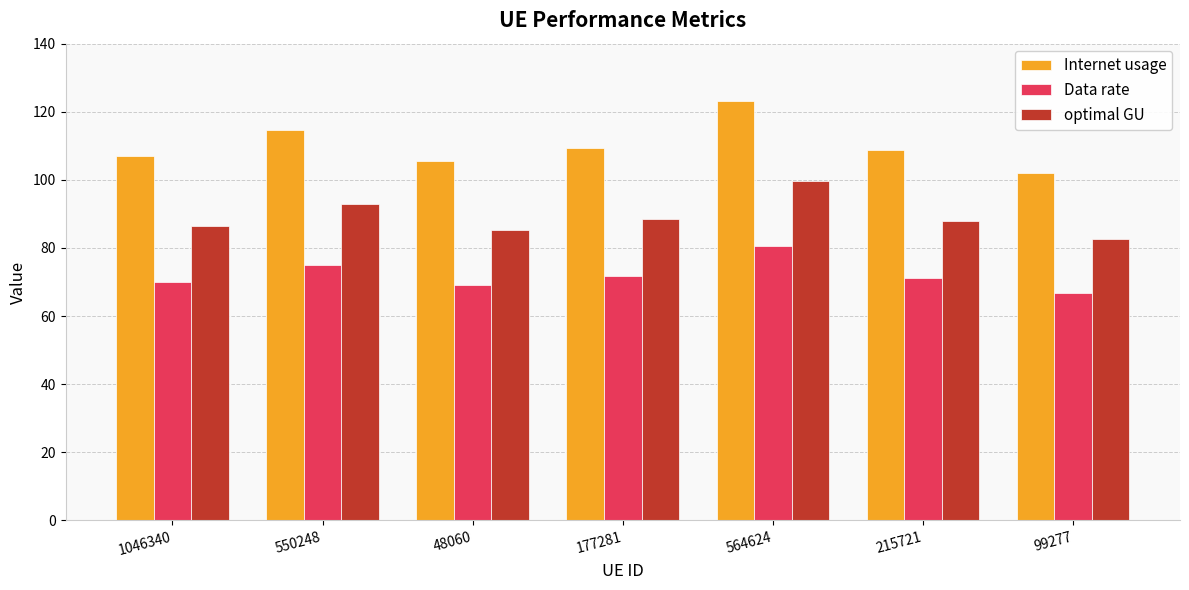

What is the sum of all Data rate values?

504.3